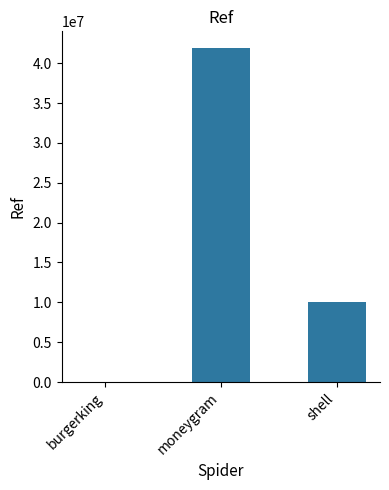

What is the sum of the values at burgerking and moneygram?

41902923